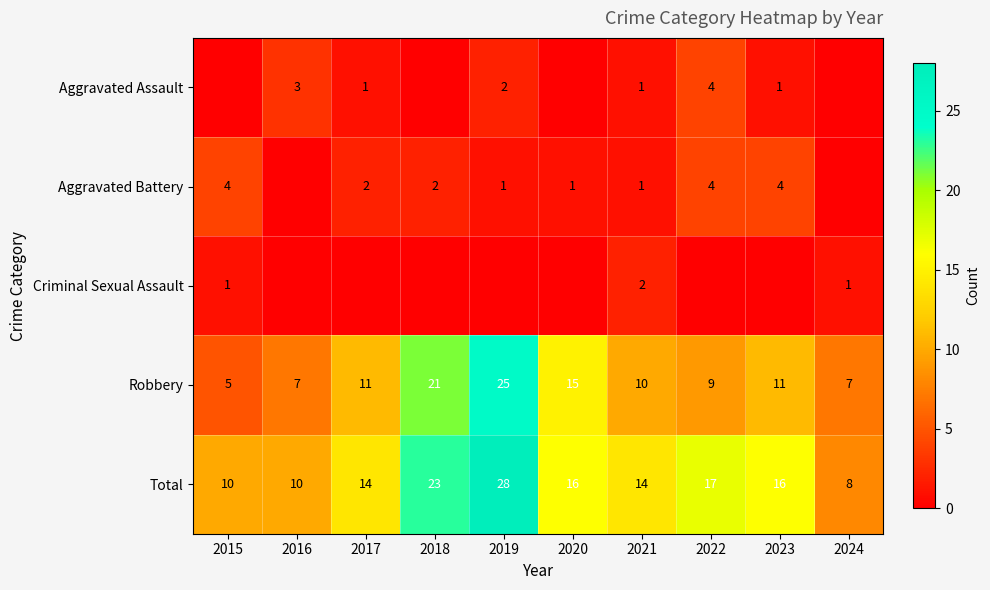

Which category has the highest value in the Total series?

2019